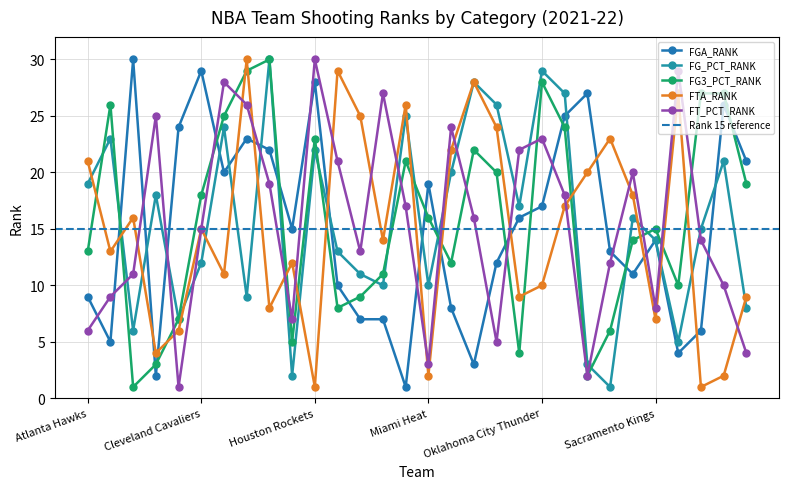

How many data points in FTA_RANK are above 15?

14